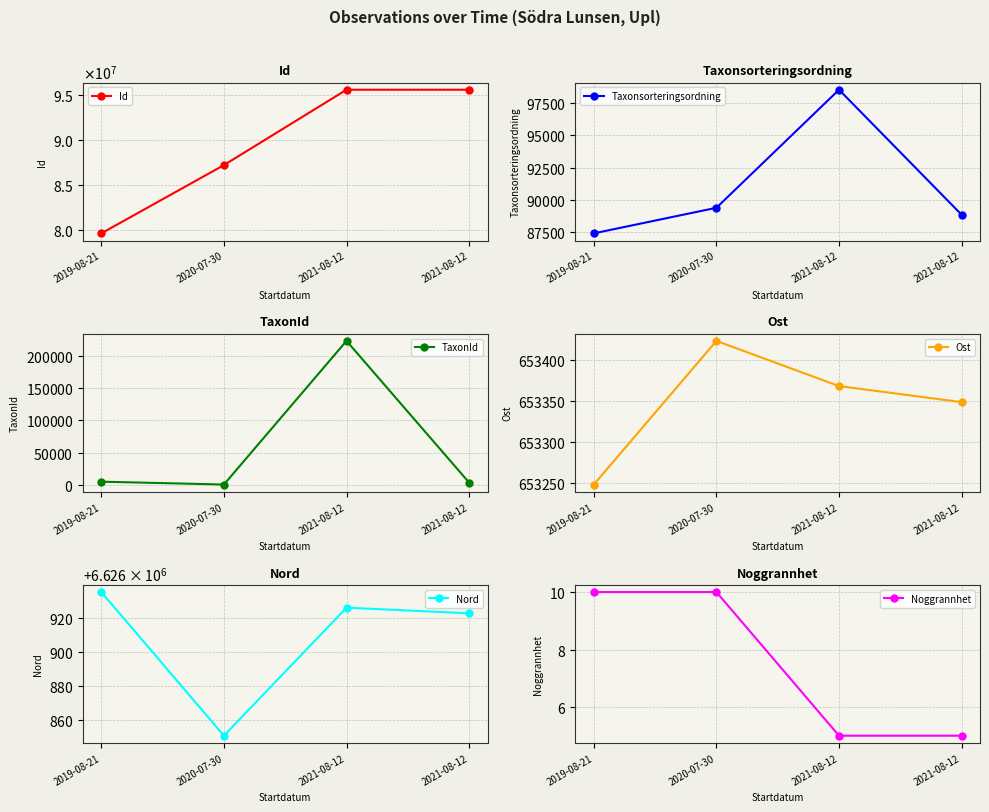

Reading right to left, extract all data points from this chart.

Id: 2021-08-12=95538123.0	2021-08-12=95538120.0	2020-07-30=87186746.0	2019-08-21=79623182.0
Taxonsorteringsordning: 2021-08-12=88853.0	2021-08-12=98520.0	2020-07-30=89392.0	2019-08-21=87415.0
TaxonId: 2021-08-12=4189.0	2021-08-12=222498.0	2020-07-30=1202.0	2019-08-21=5570.0
Ost: 2021-08-12=653348.7	2021-08-12=653368.2	2020-07-30=653423.4	2019-08-21=653248.1
Nord: 2021-08-12=6626922.8	2021-08-12=6626926.2	2020-07-30=6626850.8	2019-08-21=6626935.3
Noggrannhet: 2021-08-12=5.0	2021-08-12=5.0	2020-07-30=10.0	2019-08-21=10.0